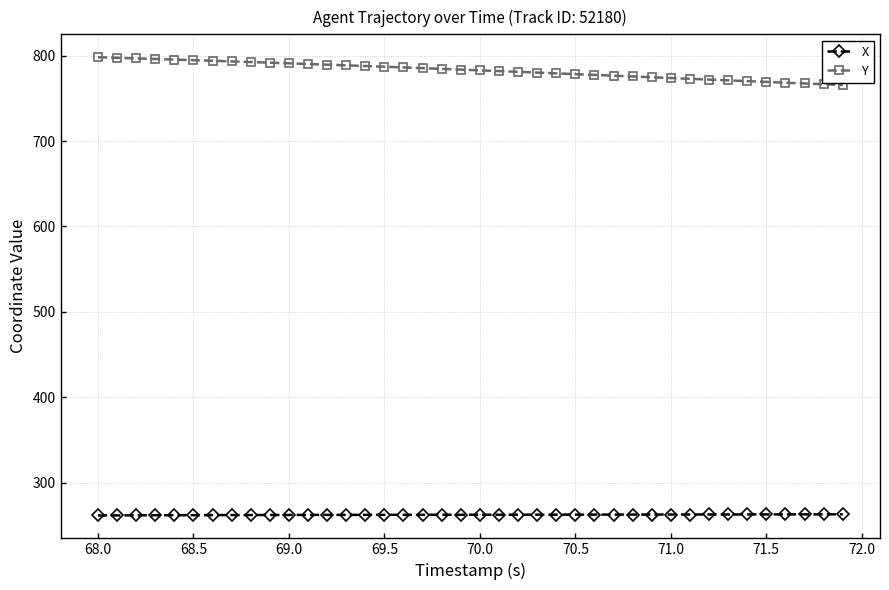

True or false: X and Y cross at least once.

False